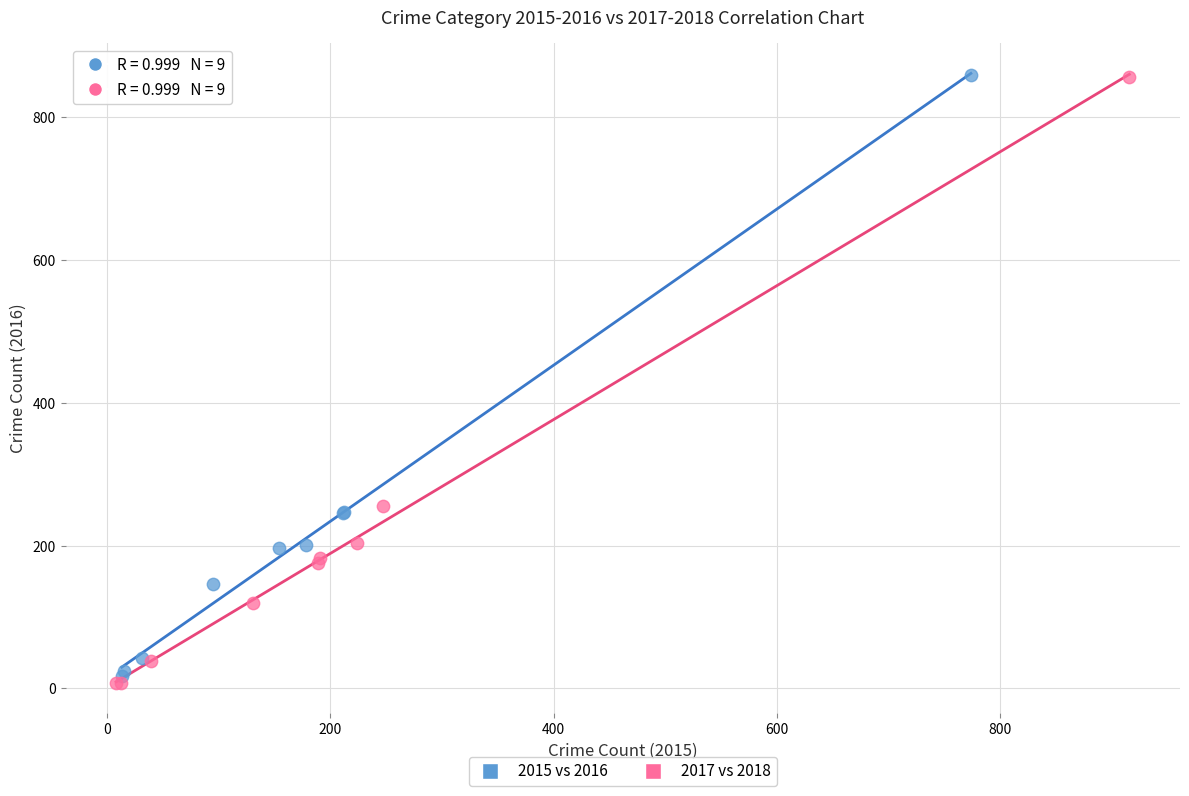

Which series has the largest Y range (max minus min)?

2017 vs 2018